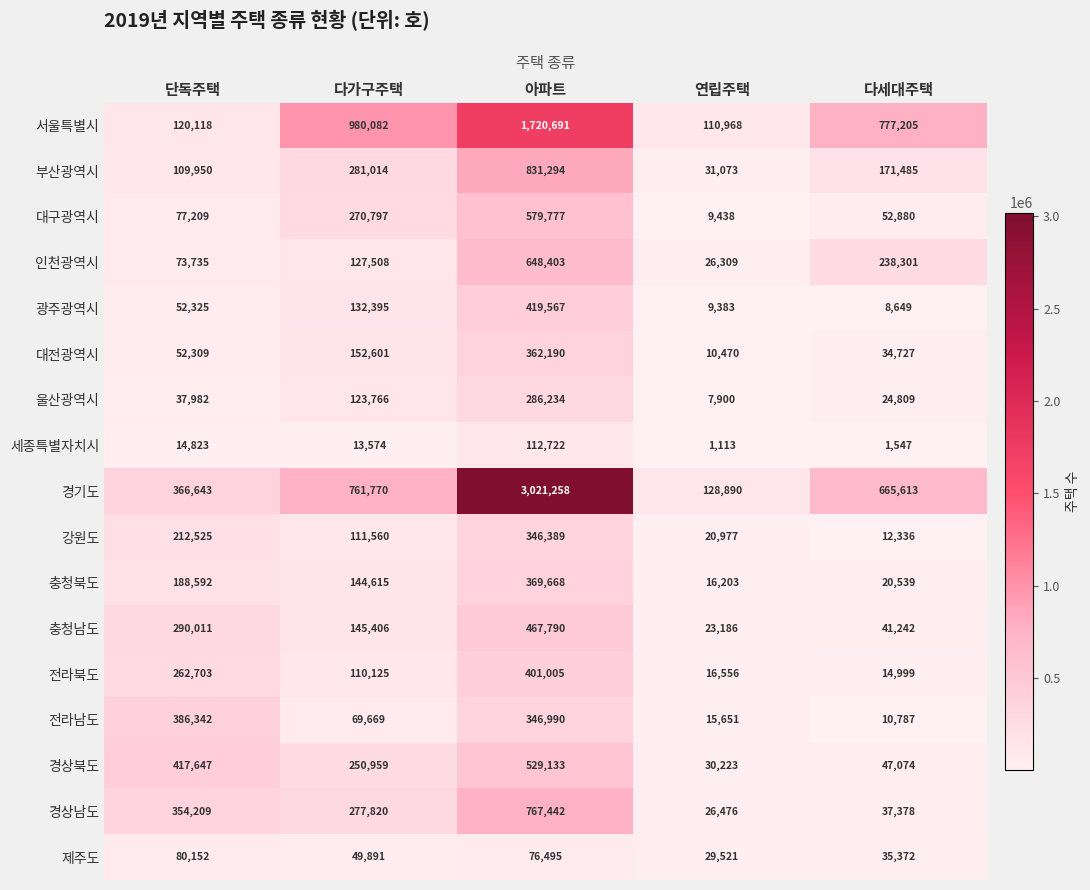

At how many categories does at least one series exceed 762395?

3